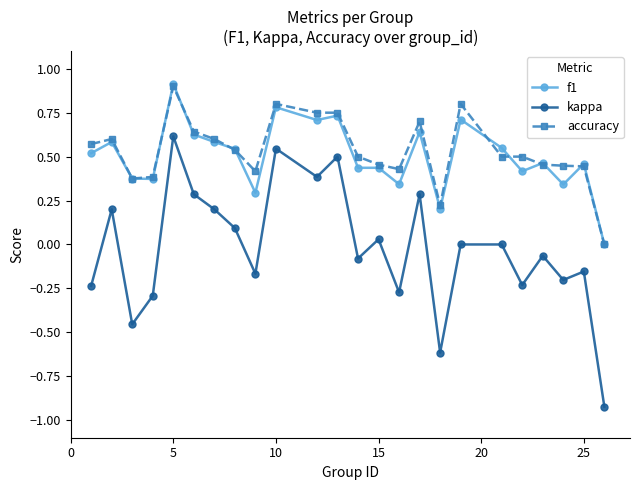

How many lines are shown in the chart?

3